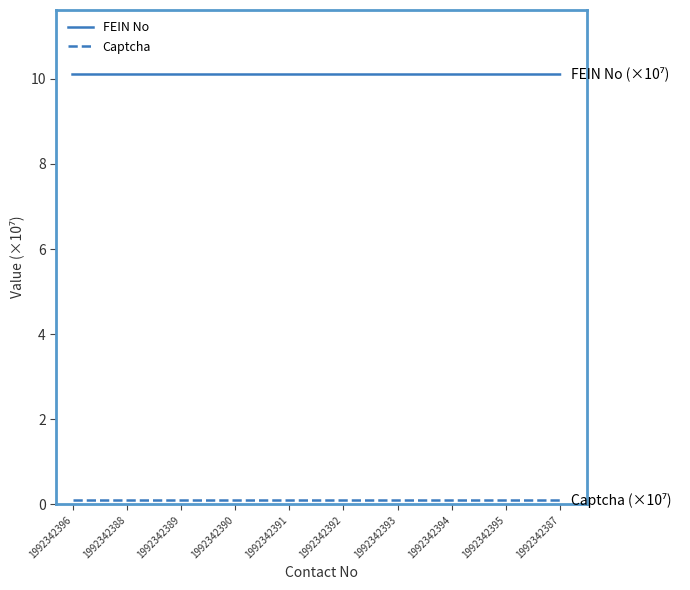

Is it true that FEIN No equals 5.9 at 1992342390?

False